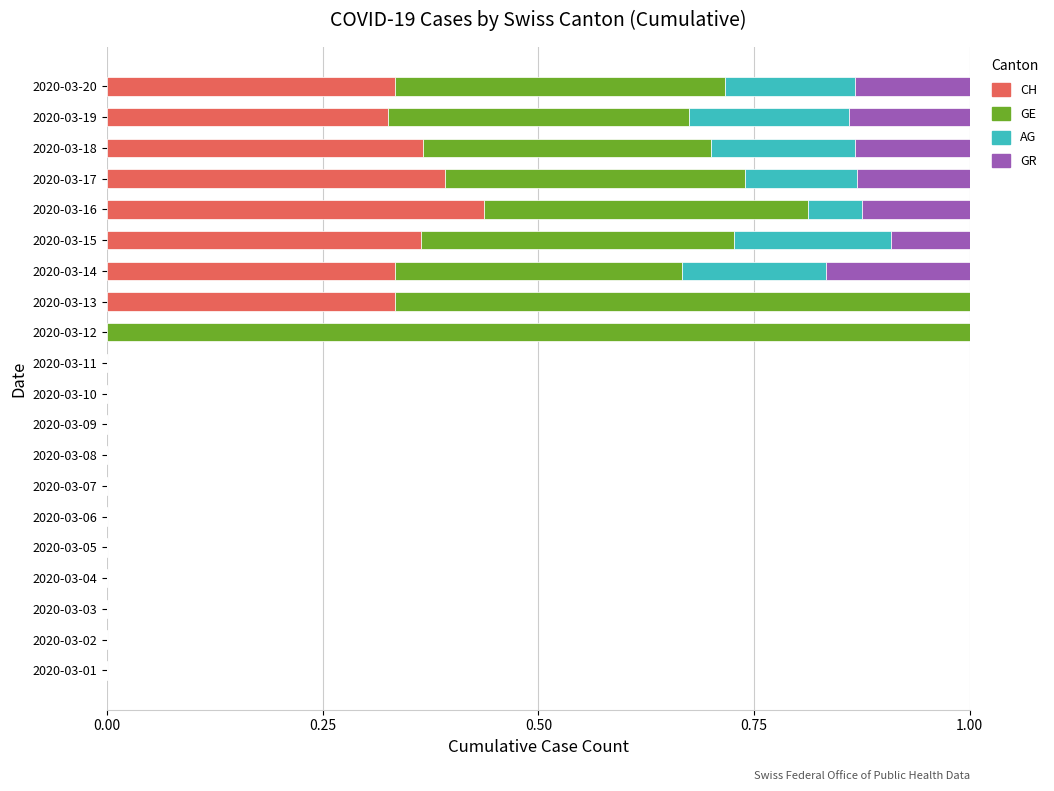

True or false: CH has a value of 0.5 at 2020-03-19.

False